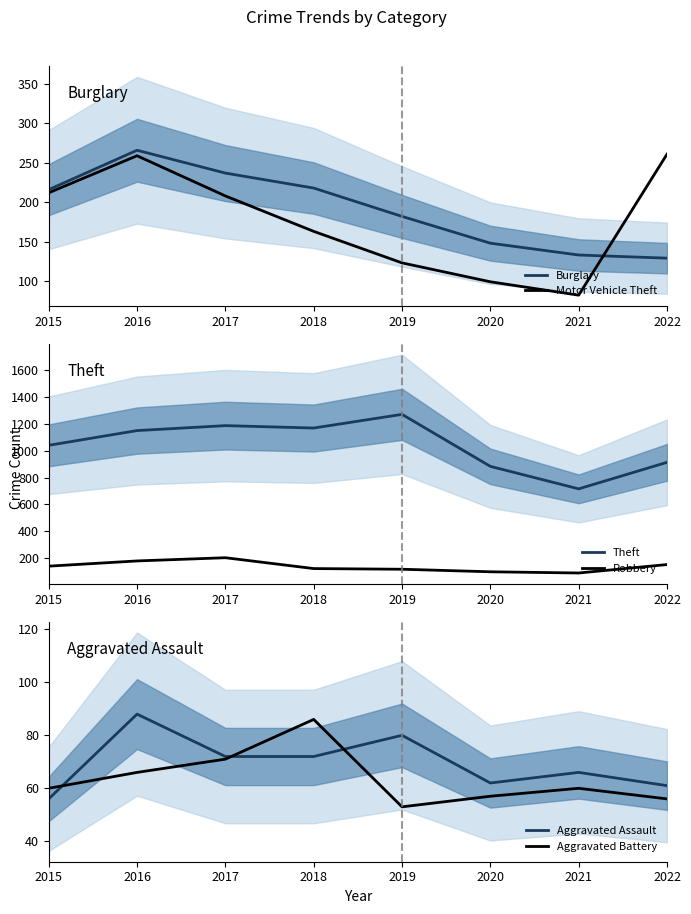

What value does the Burglary series have at 2019?

182